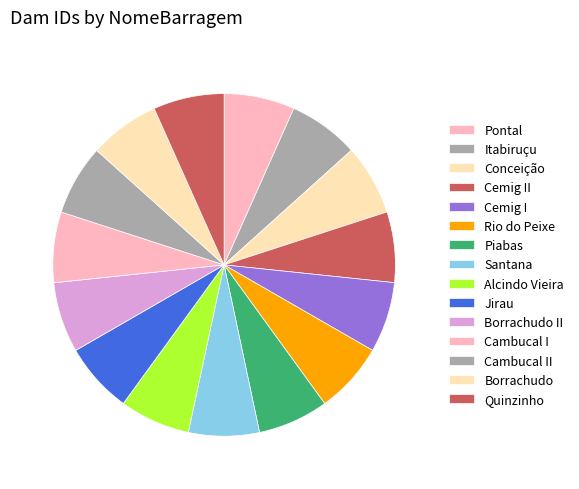

How many segments does this pie chart have?

15